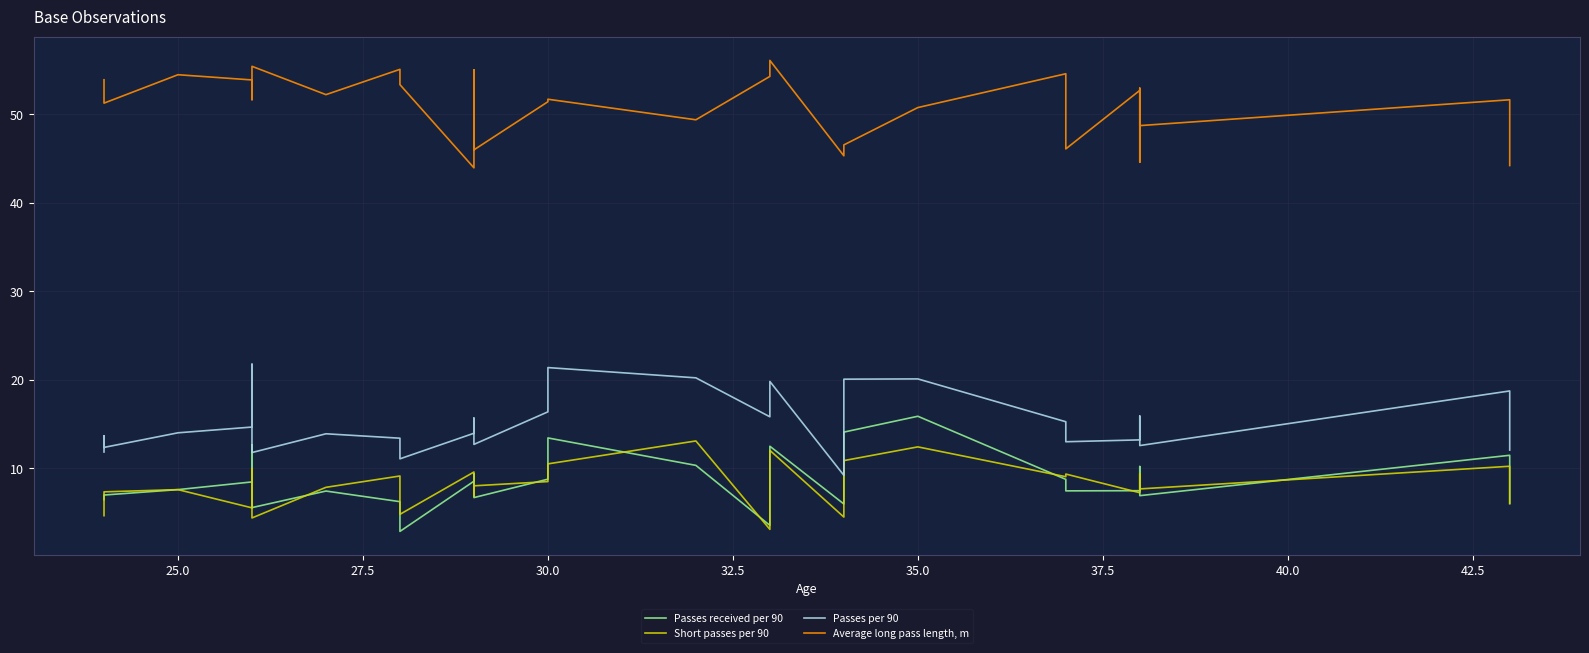

Count the number of categories in the chart.

30